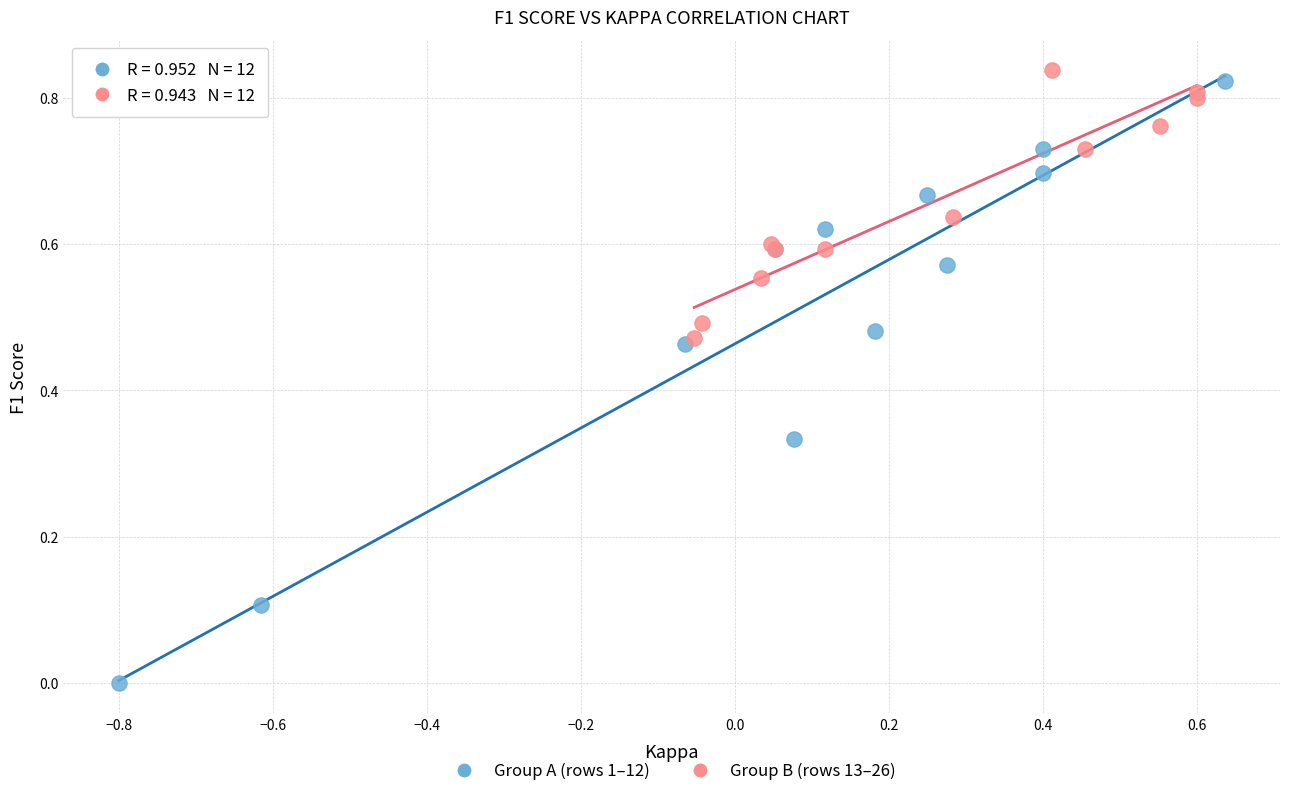

Which series contains the highest Y value?

Group B (rows 13–26)